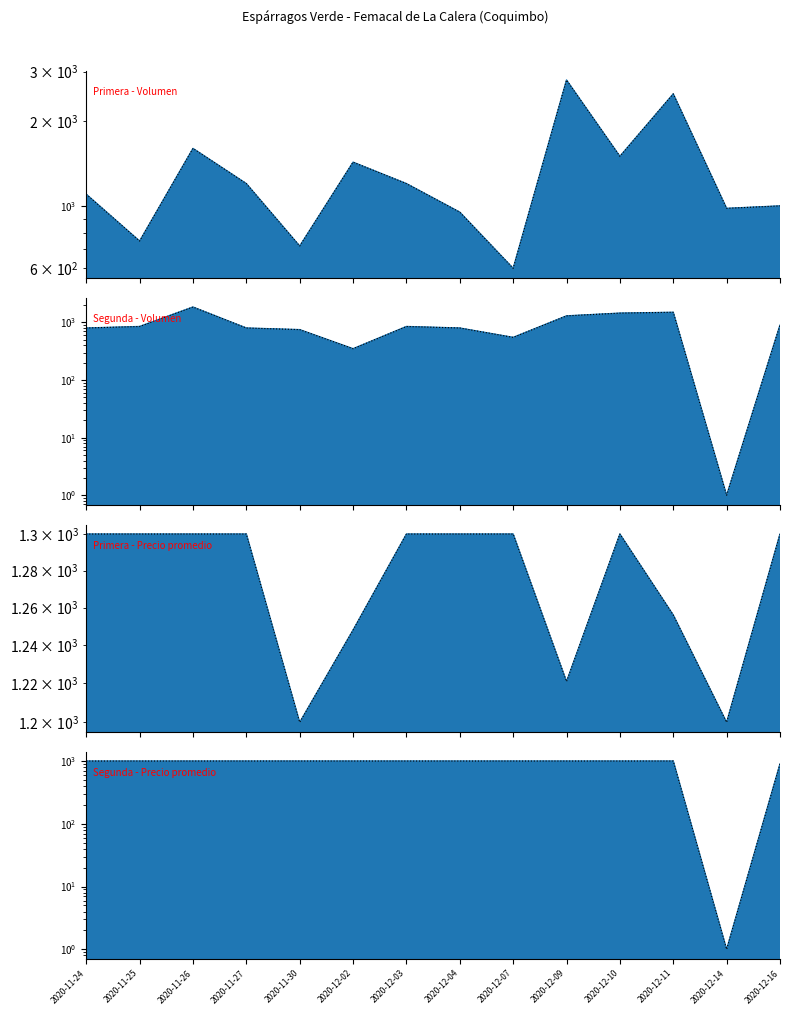

The Primera - Volumen series shows 1100 at 2020-11-24. True or false?

True